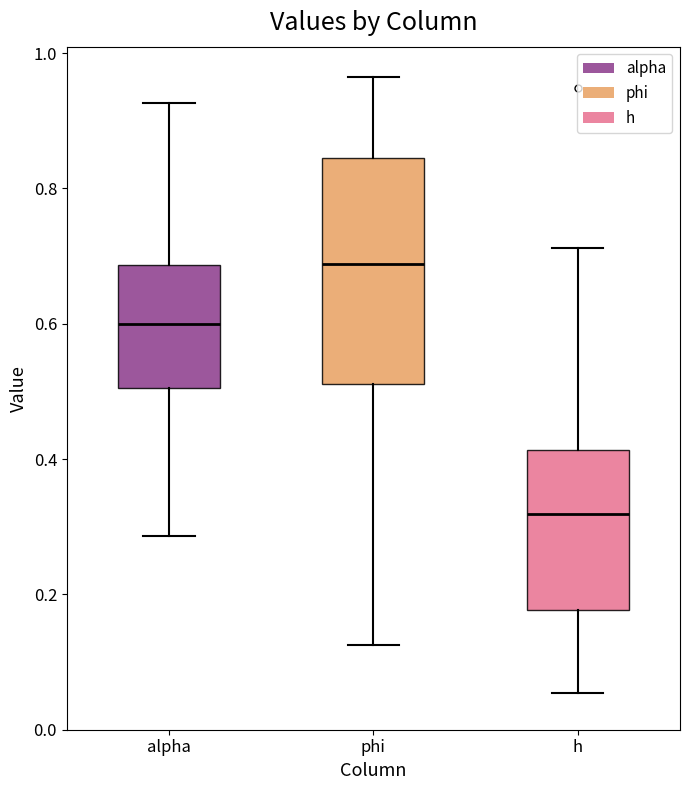

Which box has the lowest median line?

h